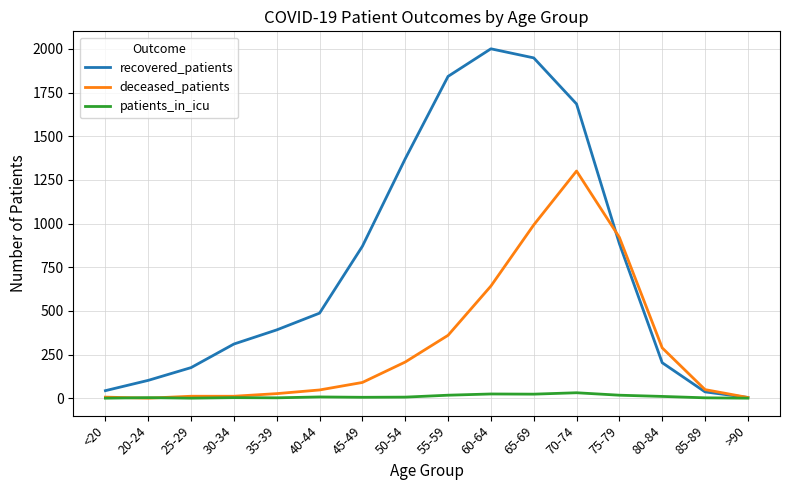

Which series has the largest range (max minus min)?

recovered_patients